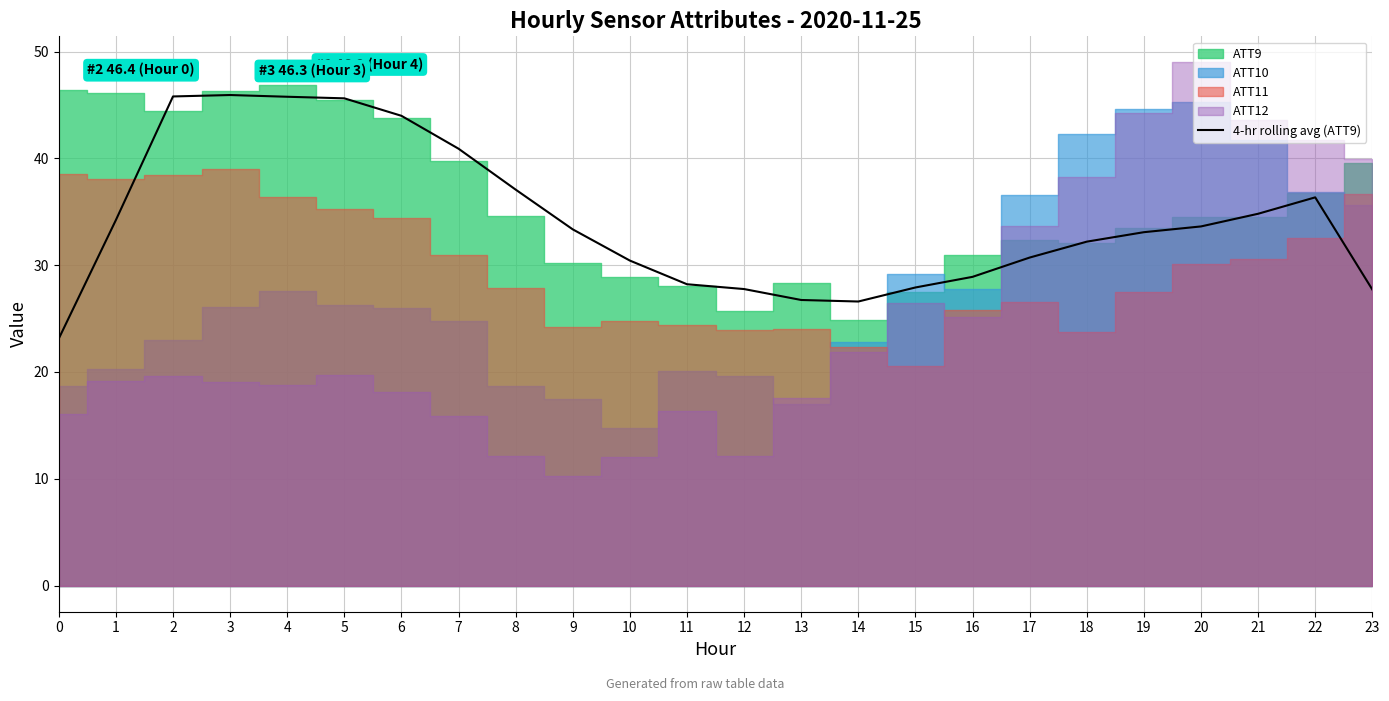

What is the highest value of the 4-hr rolling avg (ATT9) series?

45.9